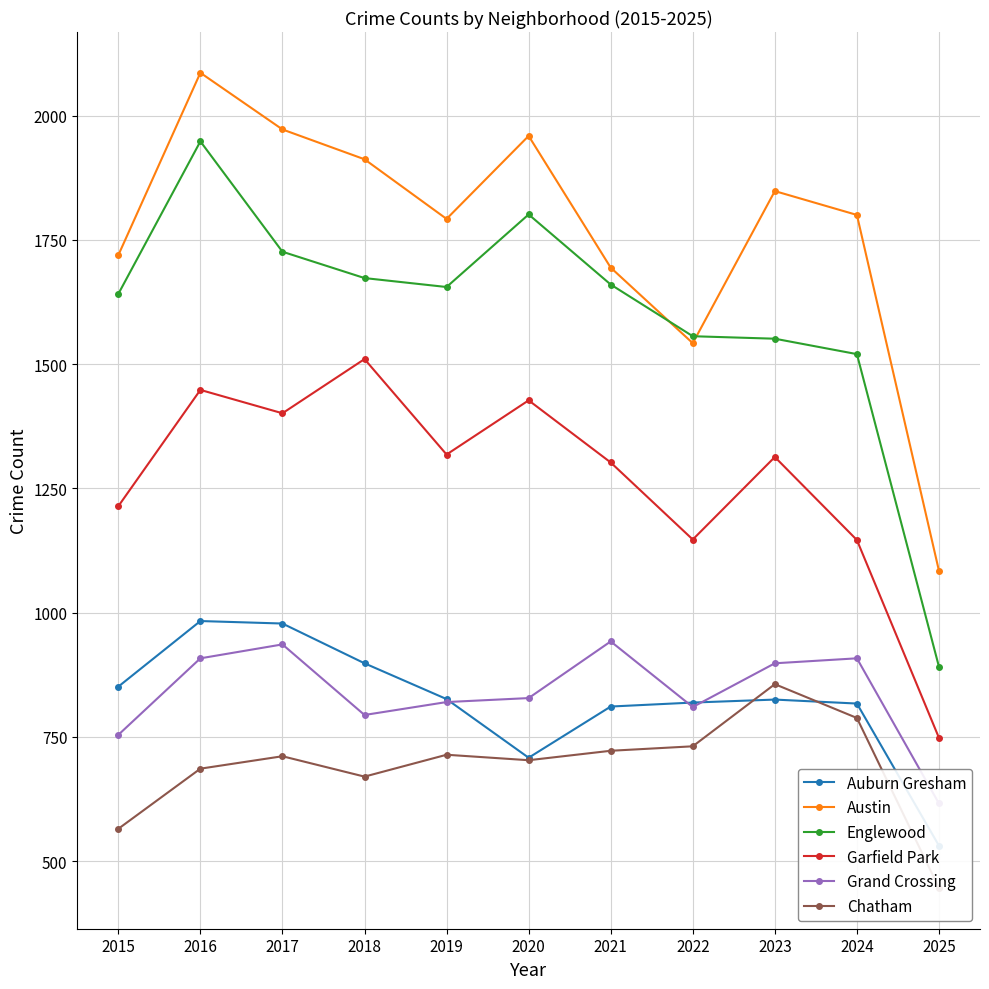

What is the sum of the Austin values at 2024 and 2021?

3494